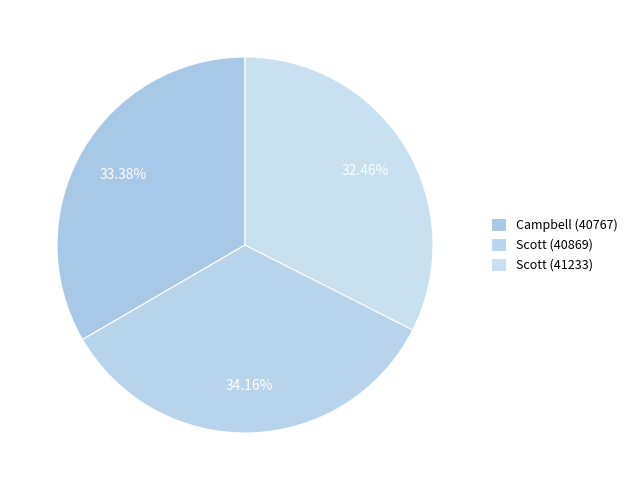

To the nearest percent, what is the combined percentage of Campbell (40767) and Scott (41233)?

66%